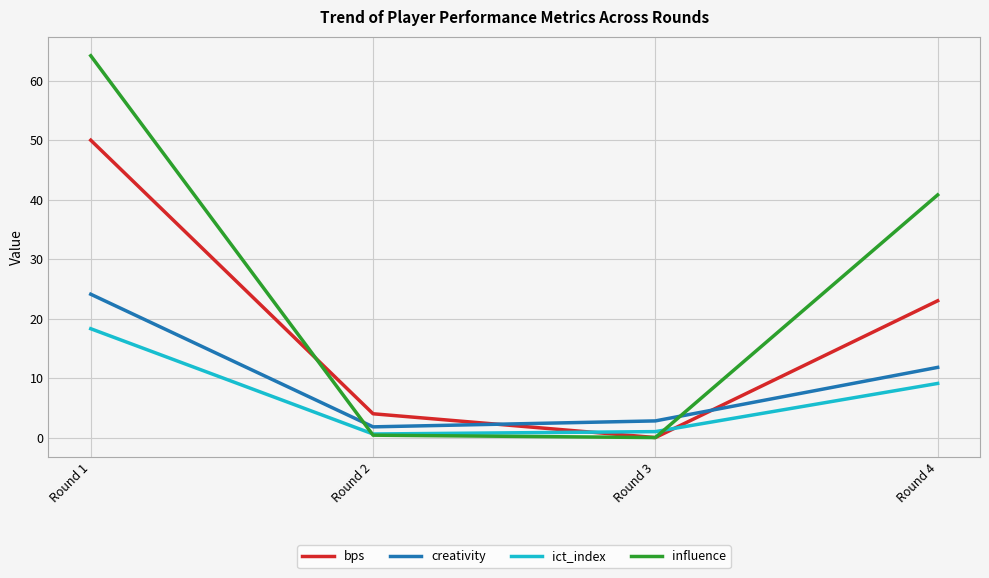

How many series are shown in this chart?

4